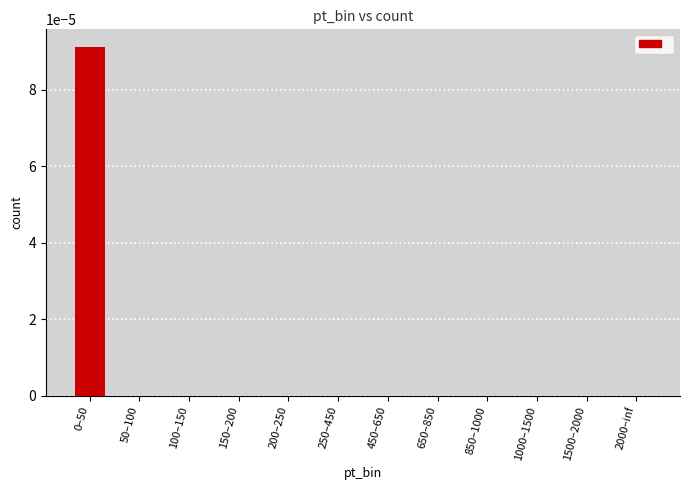

Is it true that the value at 150–200 is 0.0?

True